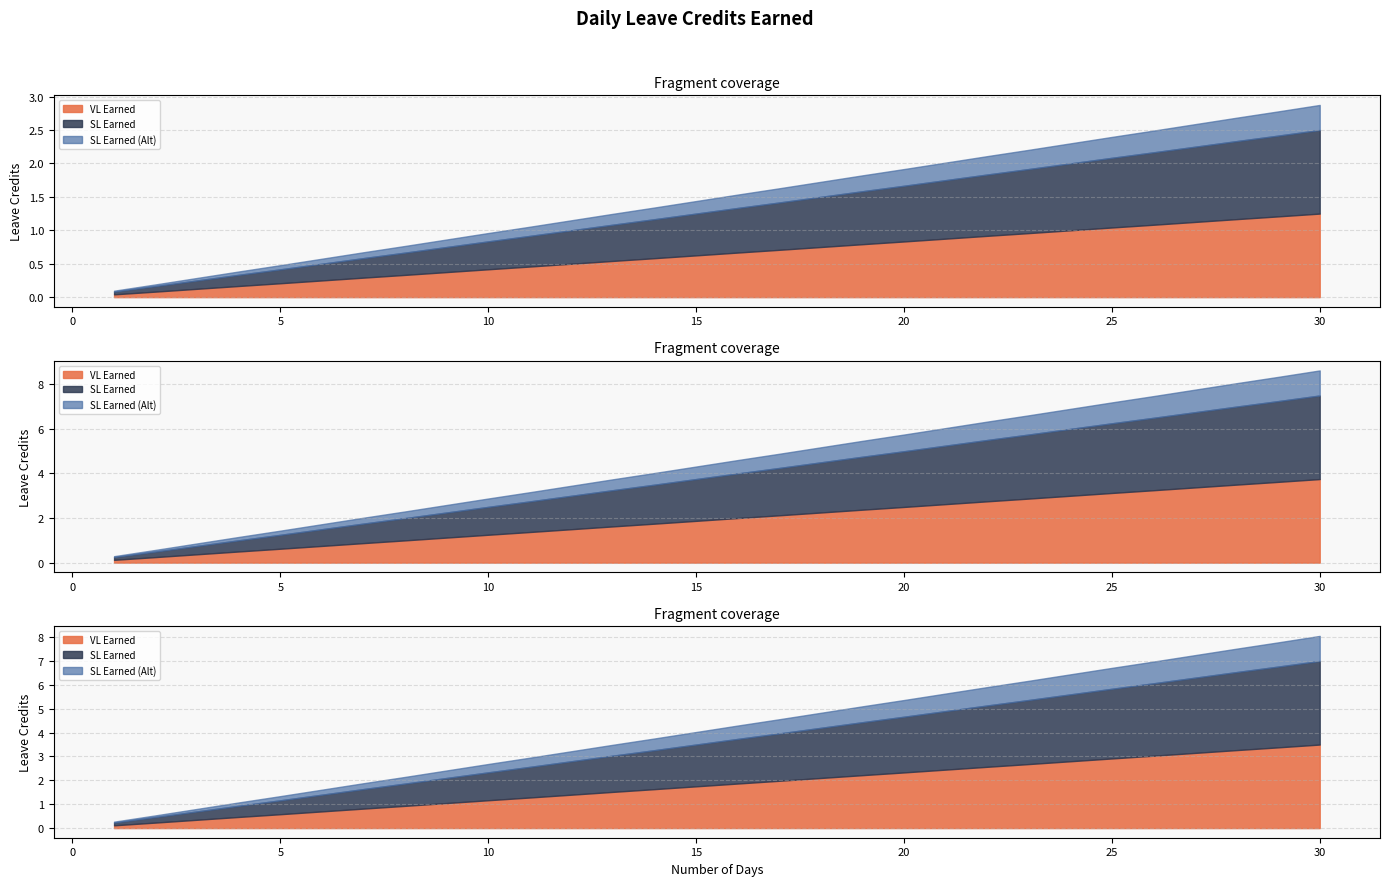

Which series has the largest total across all categories?

VL Earned